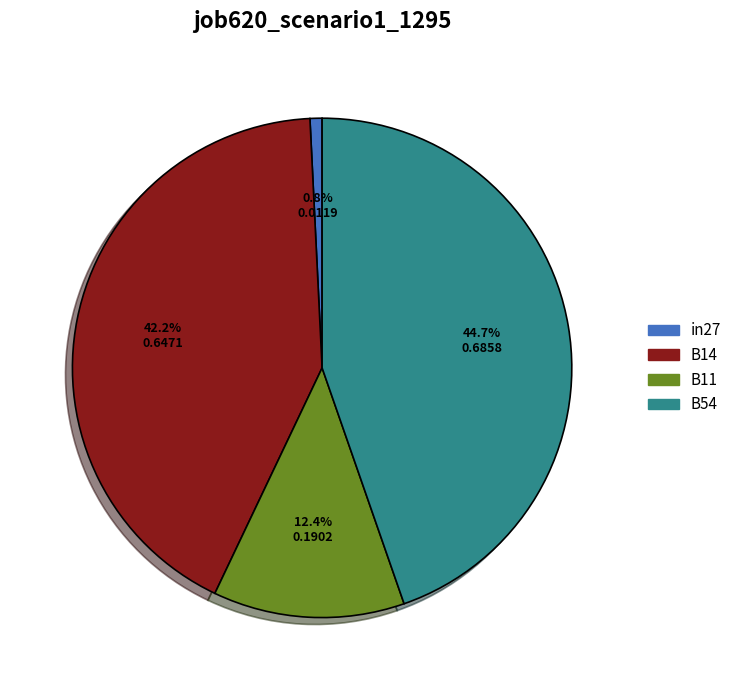

Does any single category account for the majority?

No